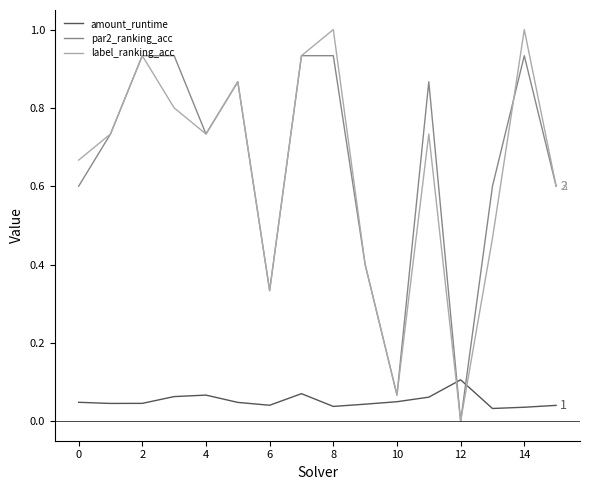

What are all the series names shown in the legend?

amount_runtime, par2_ranking_acc, label_ranking_acc